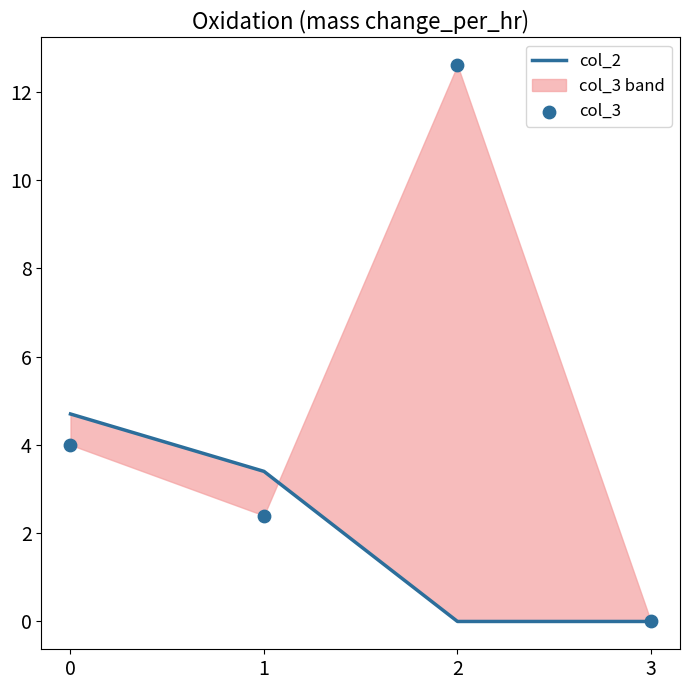

Which series has the widest spread of Y values?

col_3